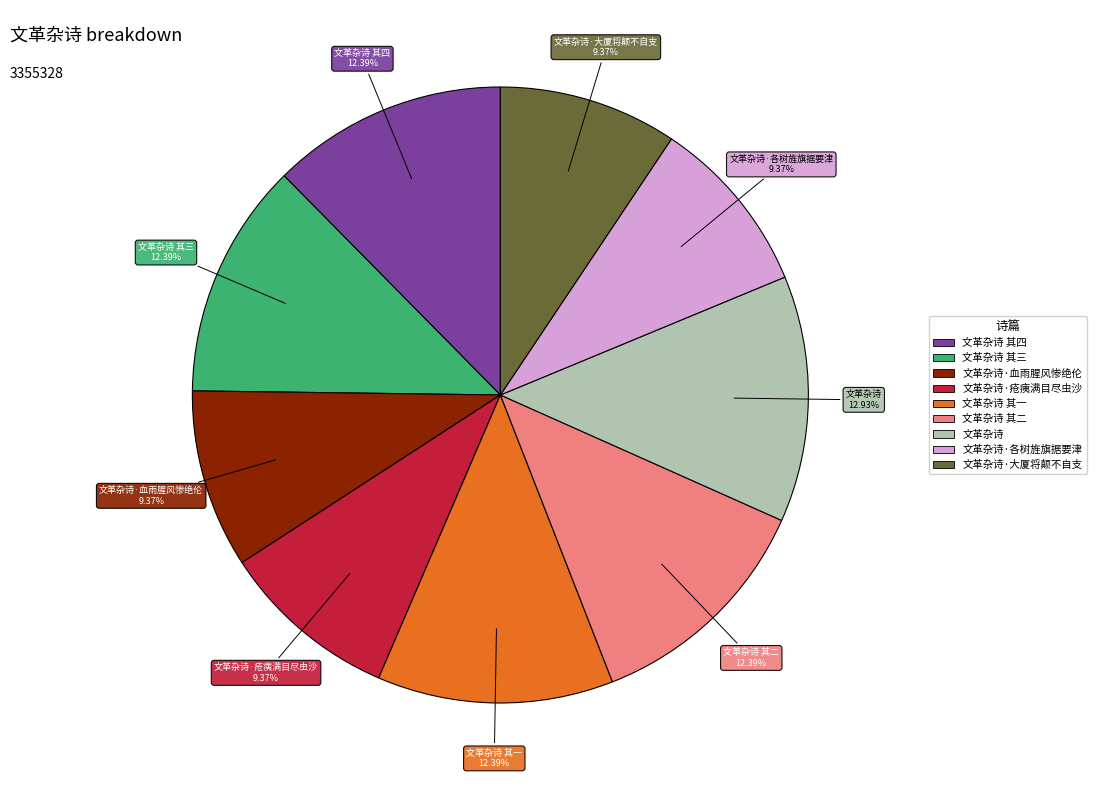

Which category has the biggest portion of the pie?

文革杂诗